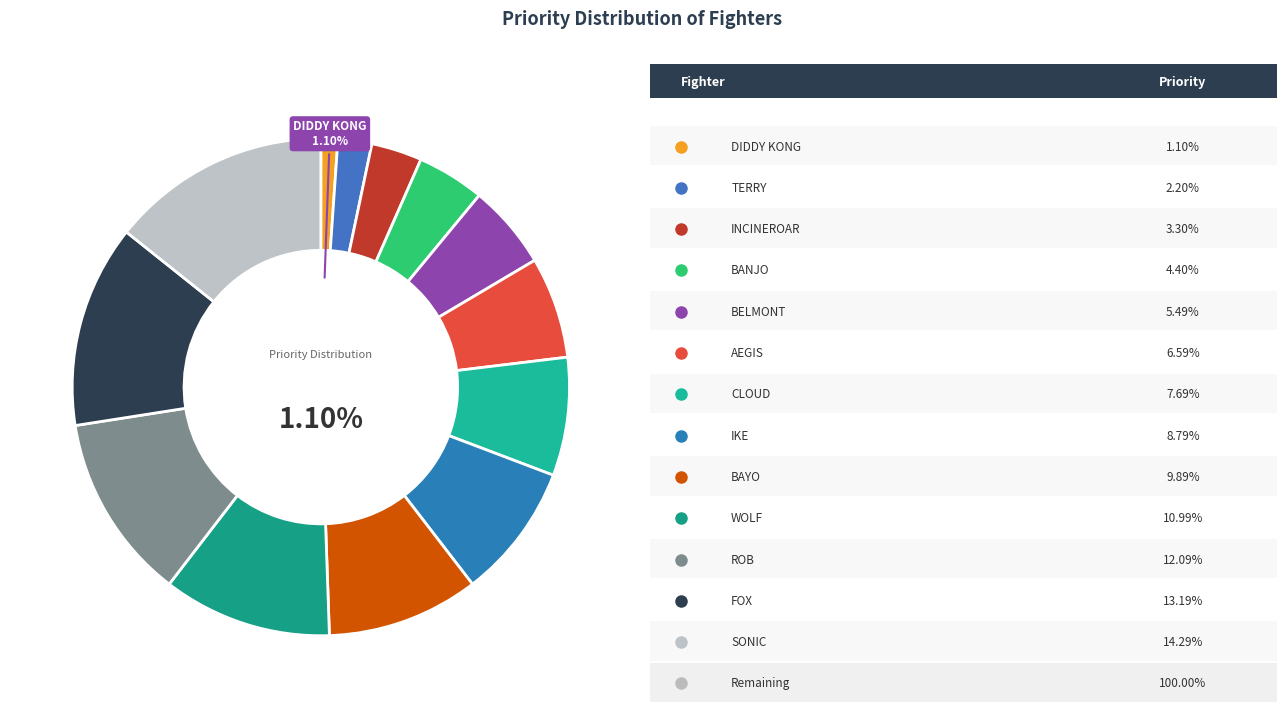

Is there a majority slice in this chart?

No